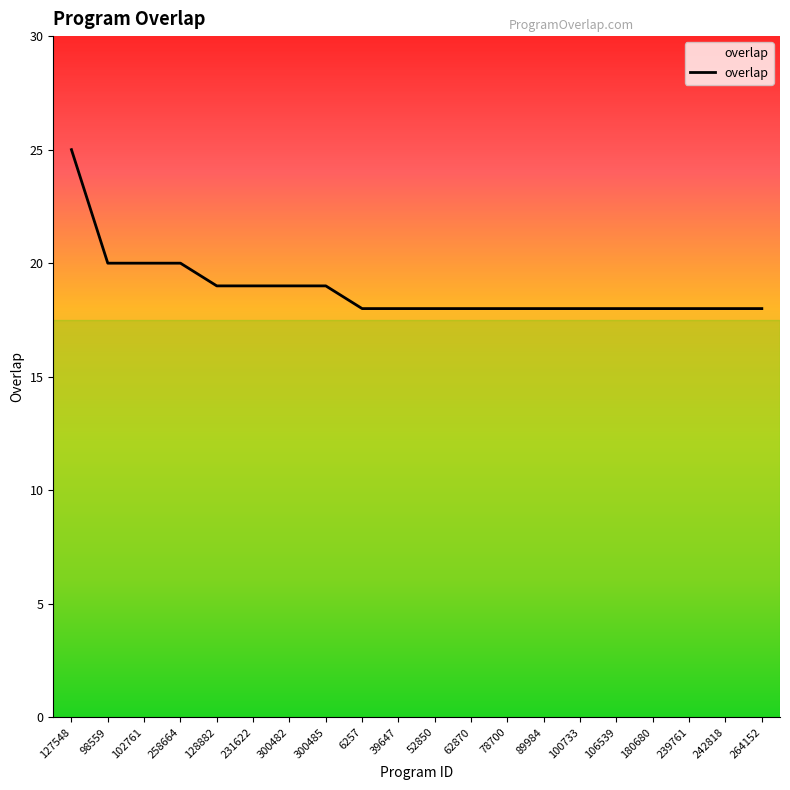

What is the average value?

19